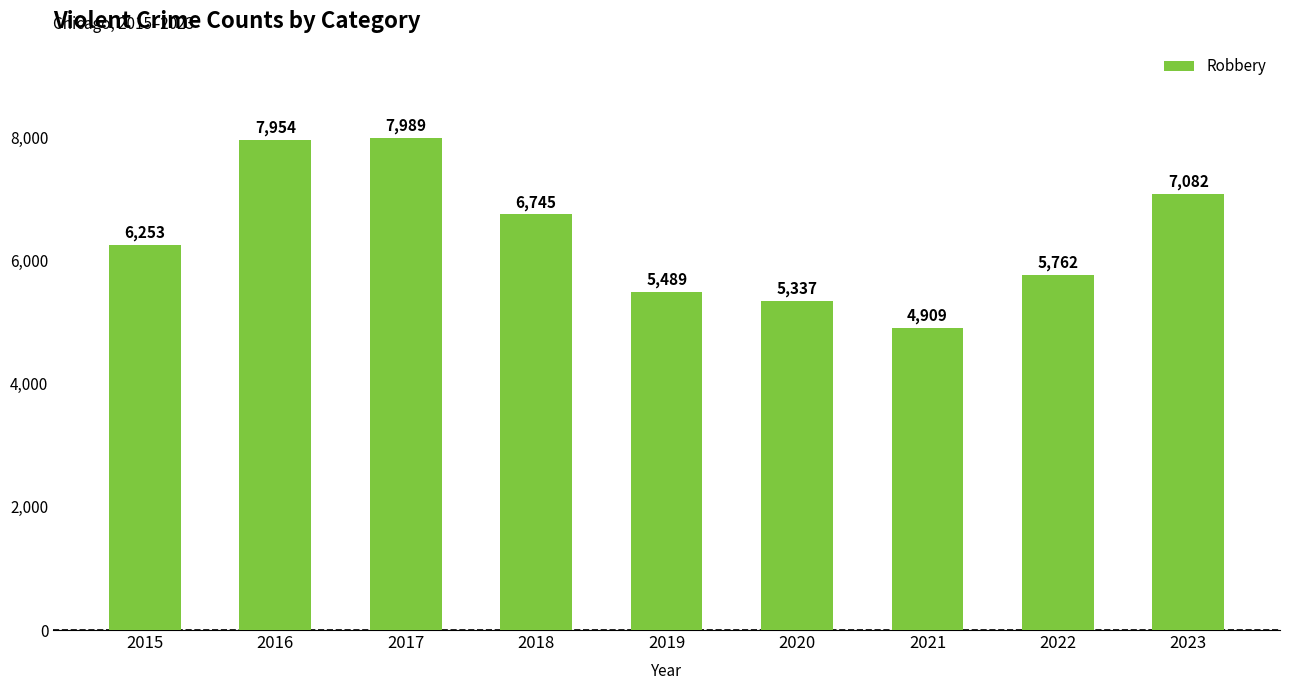

List the labels in order of value, smallest first.

2021, 2020, 2019, 2022, 2015, 2018, 2023, 2016, 2017